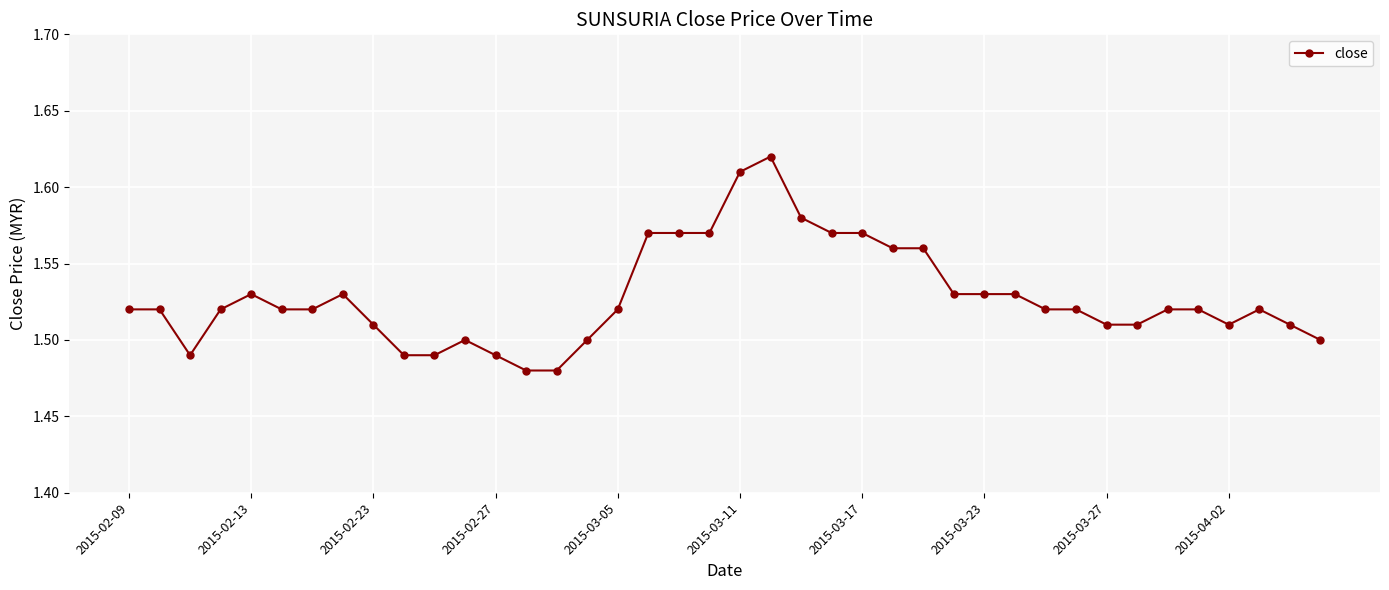

True or false: the data has more than 1 interior local peaks.

True